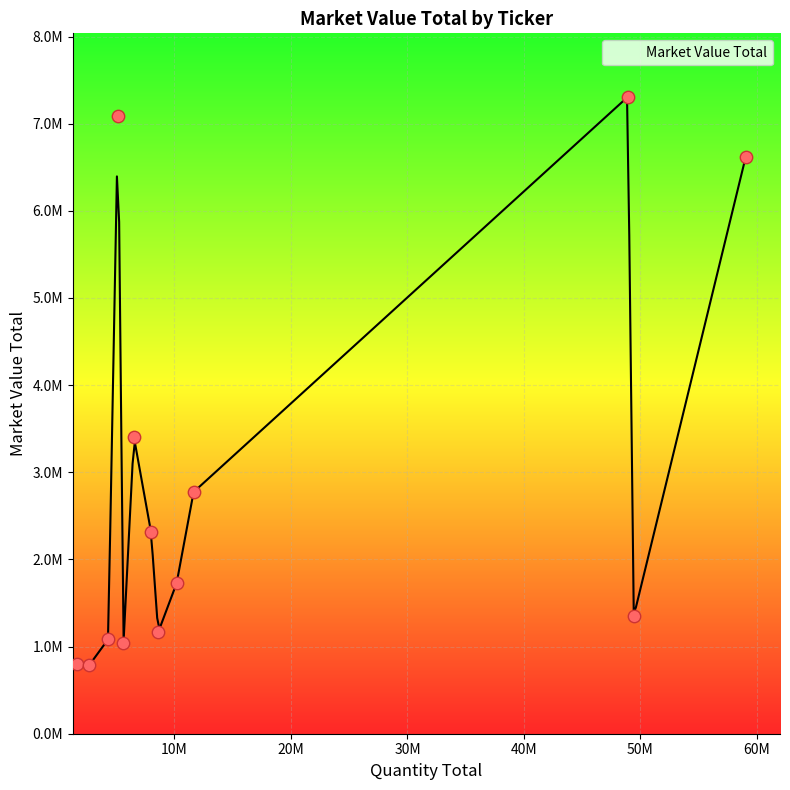

Approximately how many times larger is the value at TLKM IJ compared to ANTM IJ?

1.7